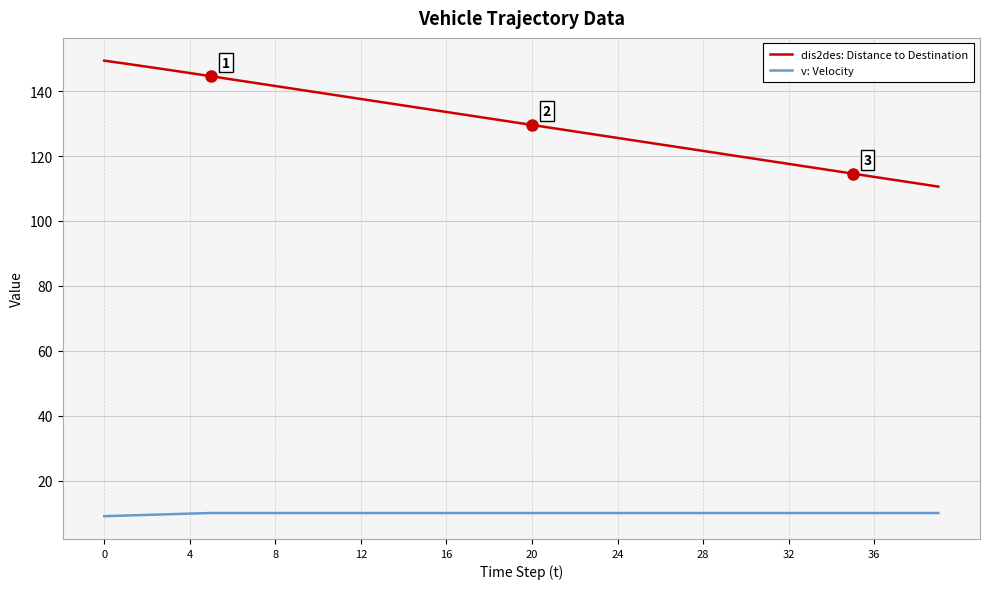

Rank the series by their maximum value, from lowest to highest.

v: Velocity, dis2des: Distance to Destination